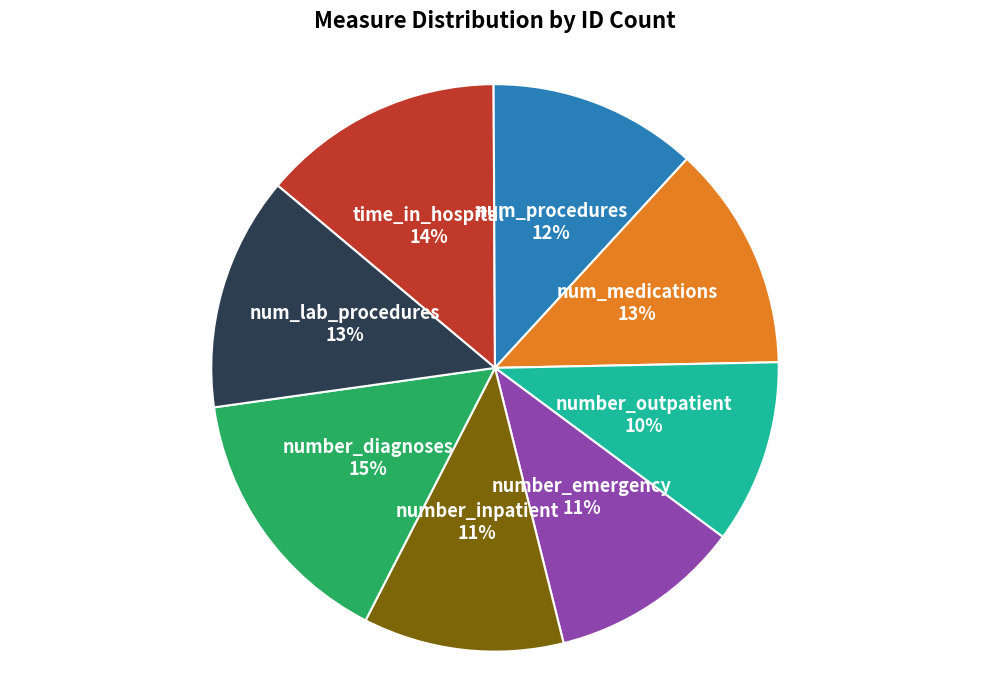

The num_lab_procedures slice represents 7% of the pie. True or false?

False